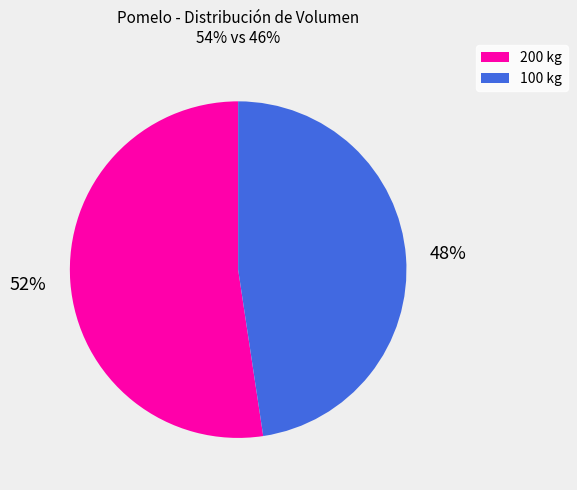

How many segments does this pie chart have?

2